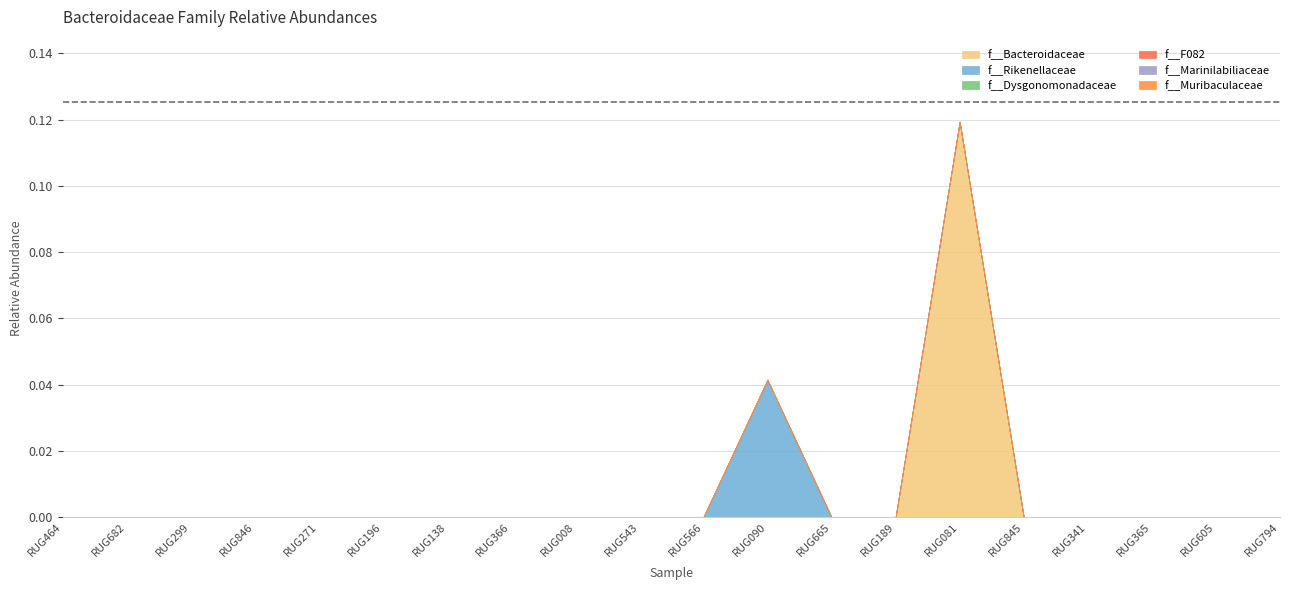

Rank the series by their maximum value, from highest to lowest.

f__Bacteroidaceae, f__Rikenellaceae, f__Dysgonomonadaceae, f__F082, f__Marinilabiliaceae, f__Muribaculaceae